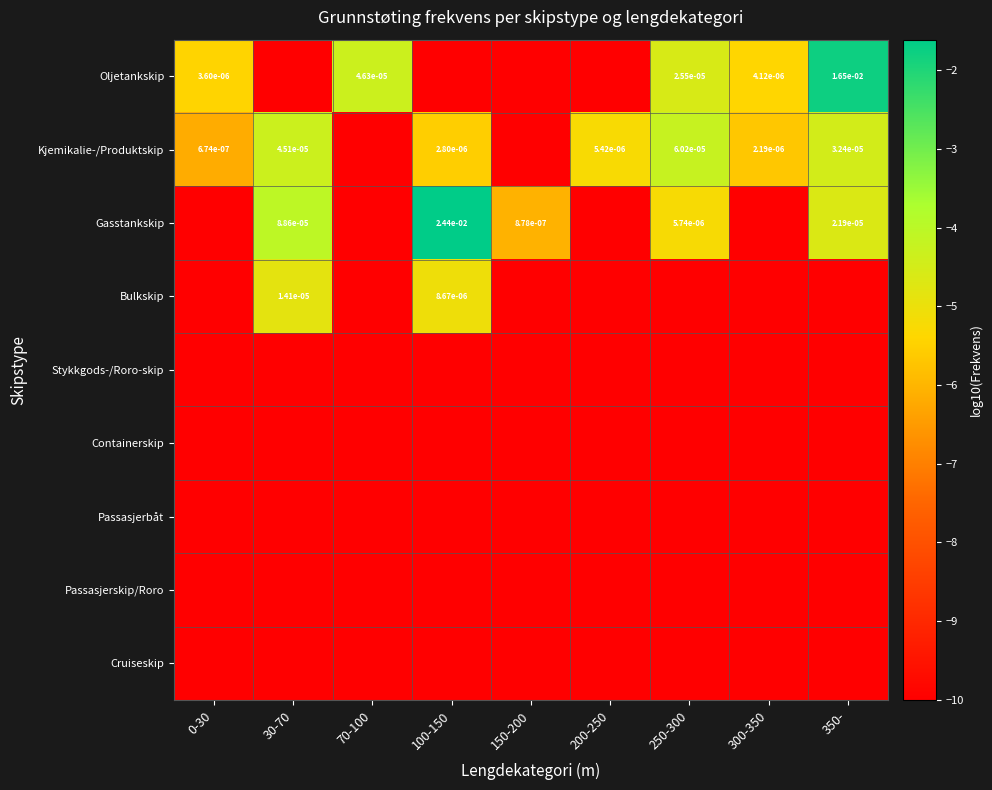

At which label does Containerskip reach its minimum?

0-30